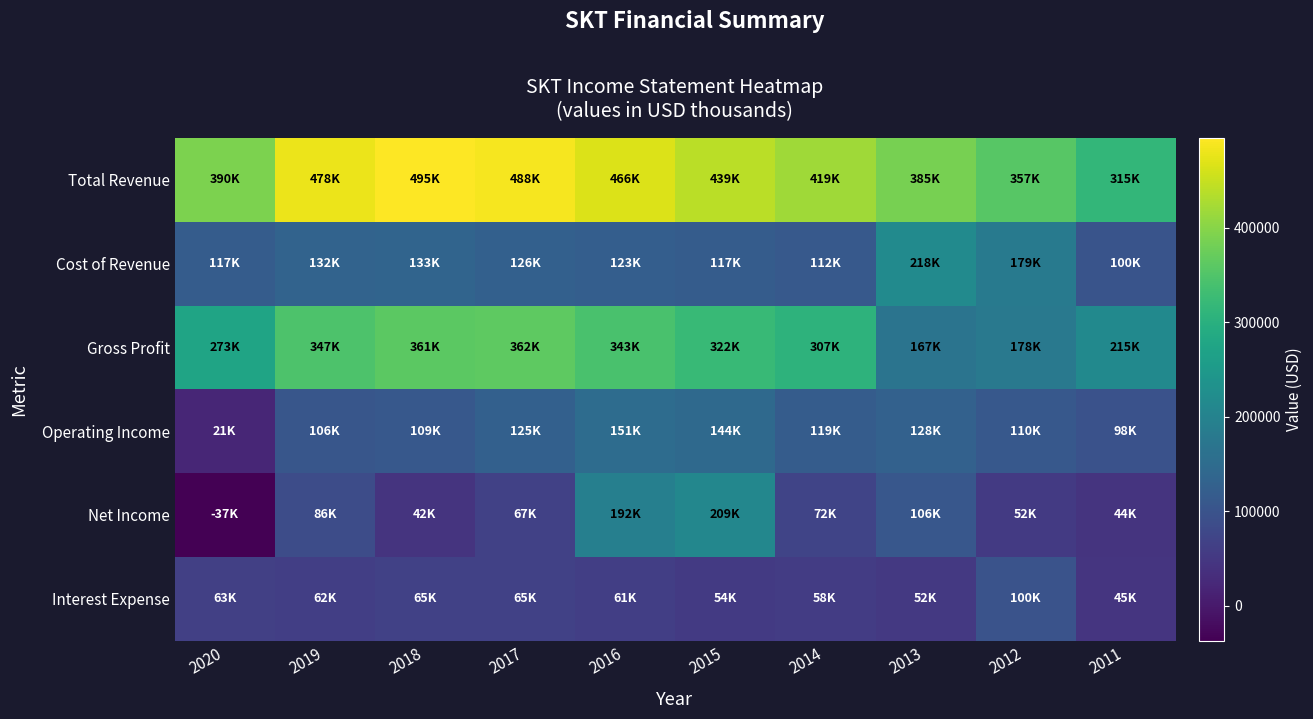

Reading left to right, extract all data points from this chart.

Total Revenue: 2020=390000	2019=478300	2018=494700	2017=488200	2016=465800	2015=439400	2014=418600	2013=384800	2012=357000	2011=315200
Cost of Revenue: 2020=116700	2019=131700	2018=133400	2017=126200	2016=122900	2015=117400	2014=112000	2013=218100	2012=179400	2011=100200
Gross Profit: 2020=273300	2019=346600	2018=361300	2017=362000	2016=342900	2015=322000	2014=306600	2013=166800	2012=177600	2011=215000
Operating Income: 2020=20800	2019=105900	2018=108600	2017=125100	2016=151300	2015=144500	2014=118700	2013=127700	2012=109600	2011=97900
Net Income: 2020=-37000	2019=86500	2018=42400	2017=66800	2016=191800	2015=208800	2014=72100	2013=106400	2012=52400	2011=44000
Interest Expense: 2020=63100	2019=61700	2018=64800	2017=64800	2016=60700	2015=54200	2014=57900	2013=51600	2012=99600	2011=45400